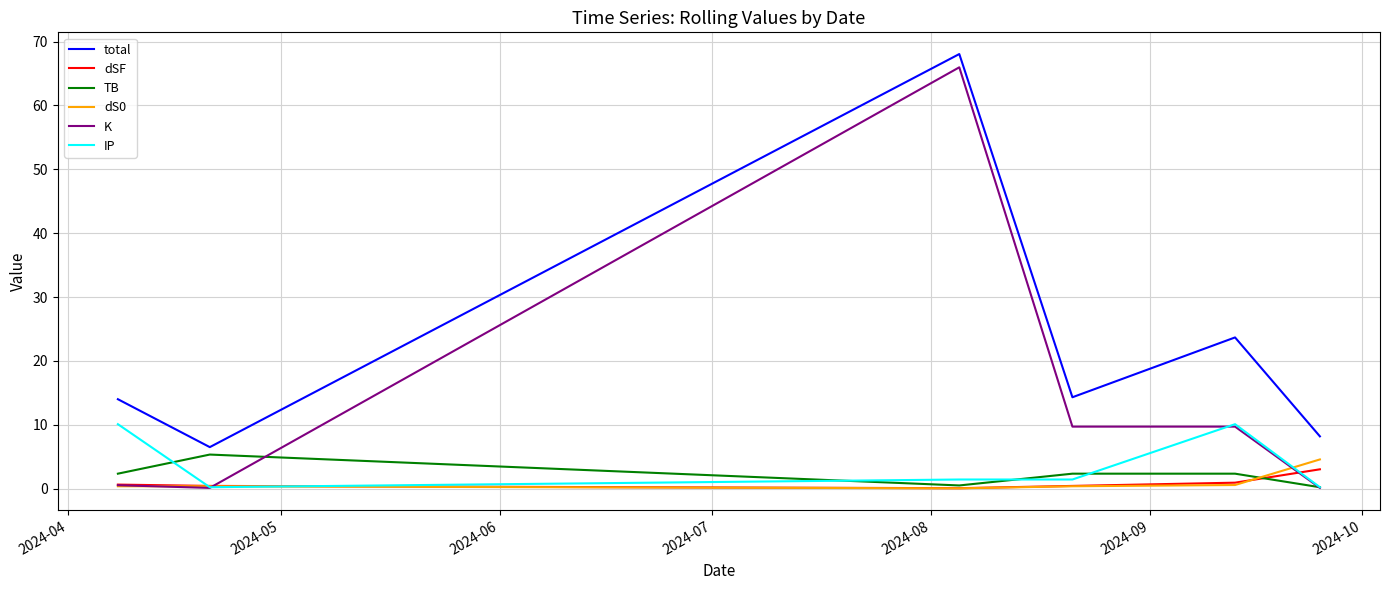

Which series has the widest spread of values?

K